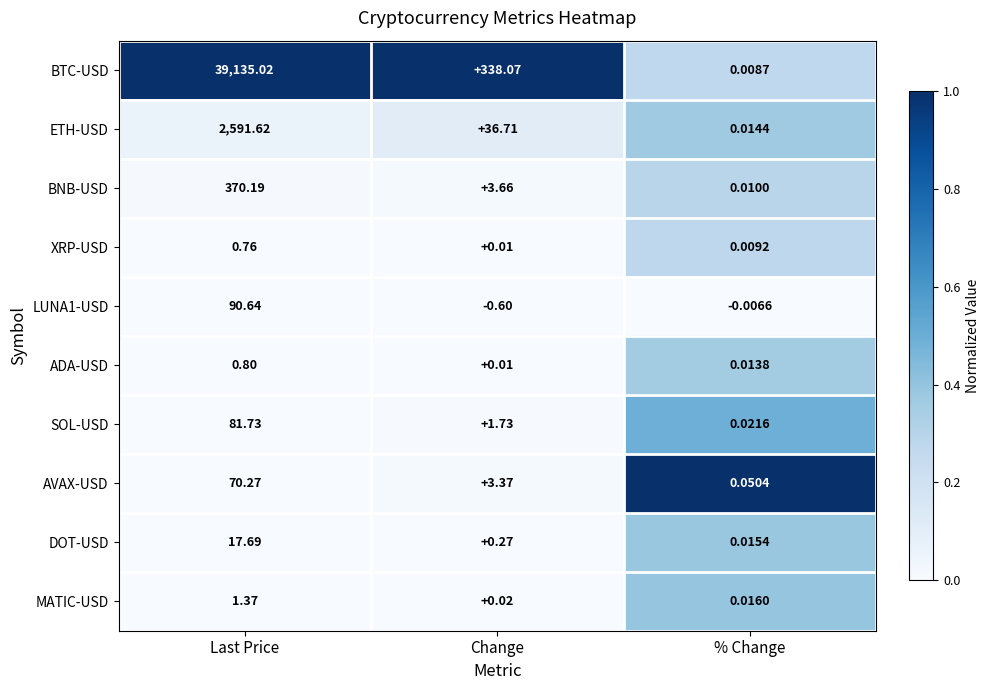

At which category is the sum across all series the highest?

Last Price